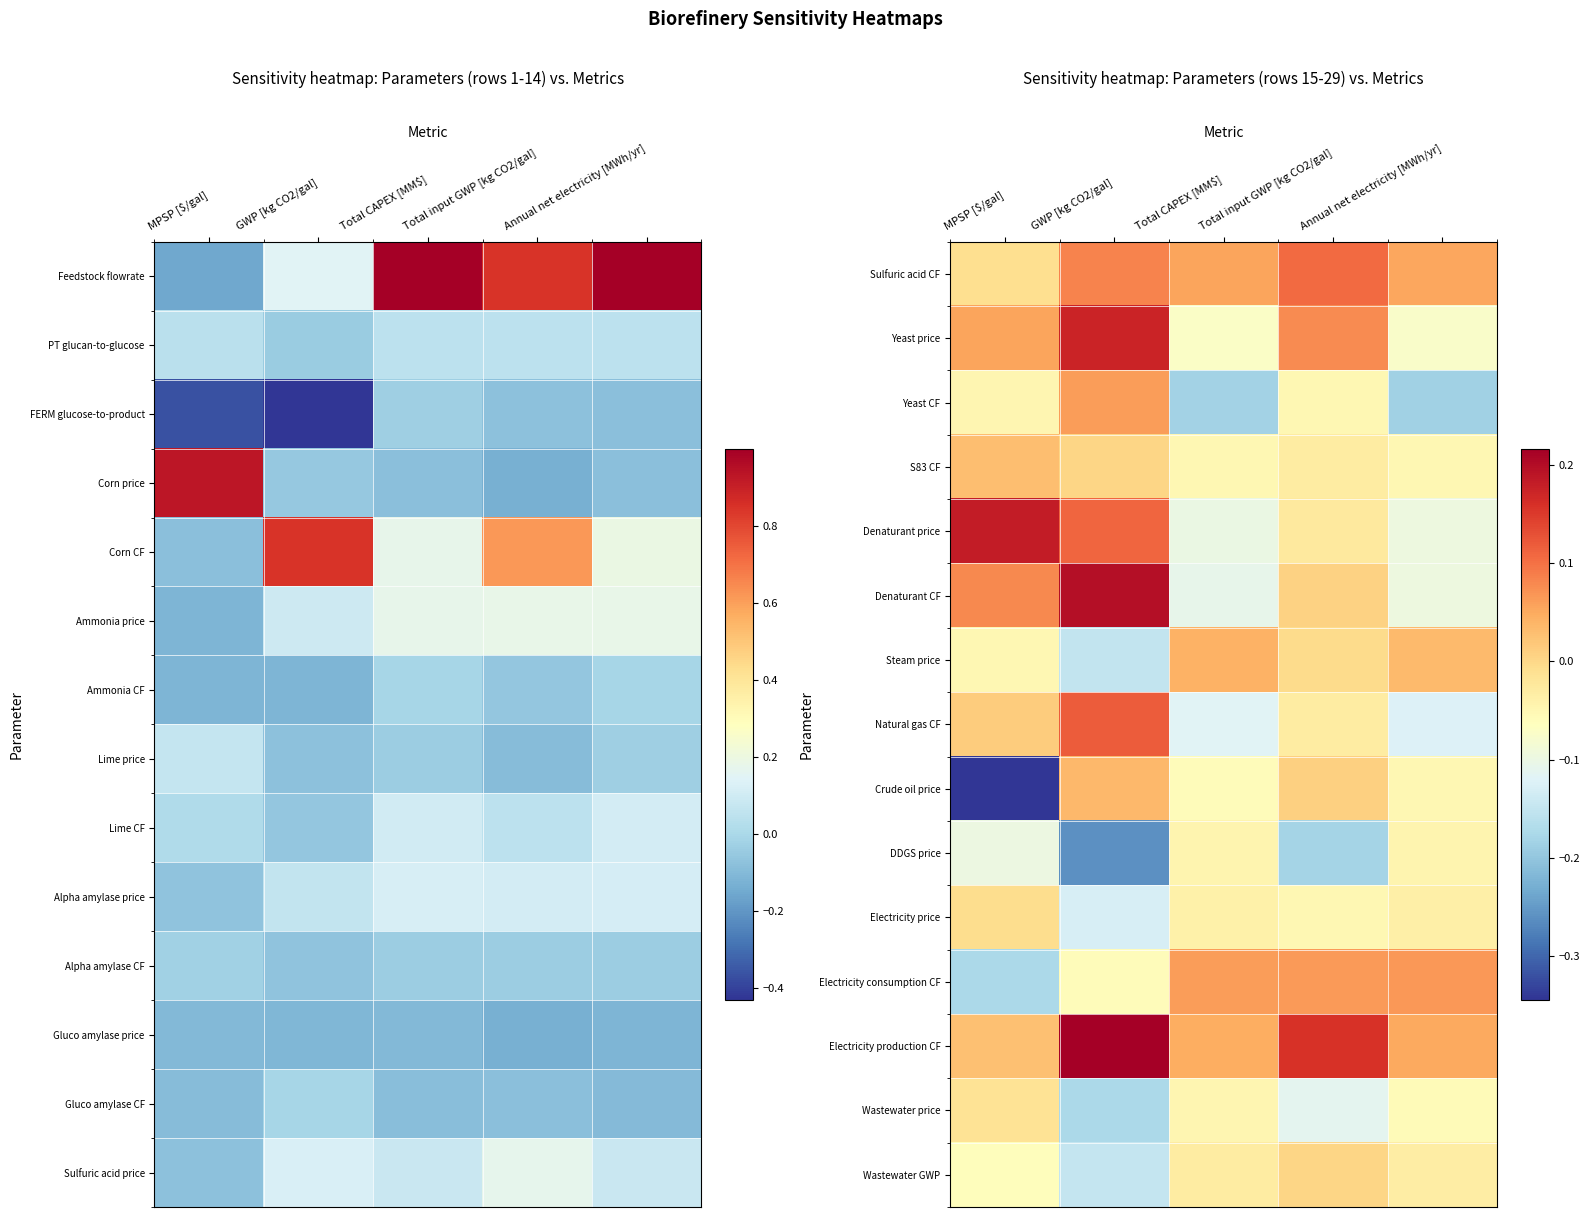

How many categories are shown in the chart?

5